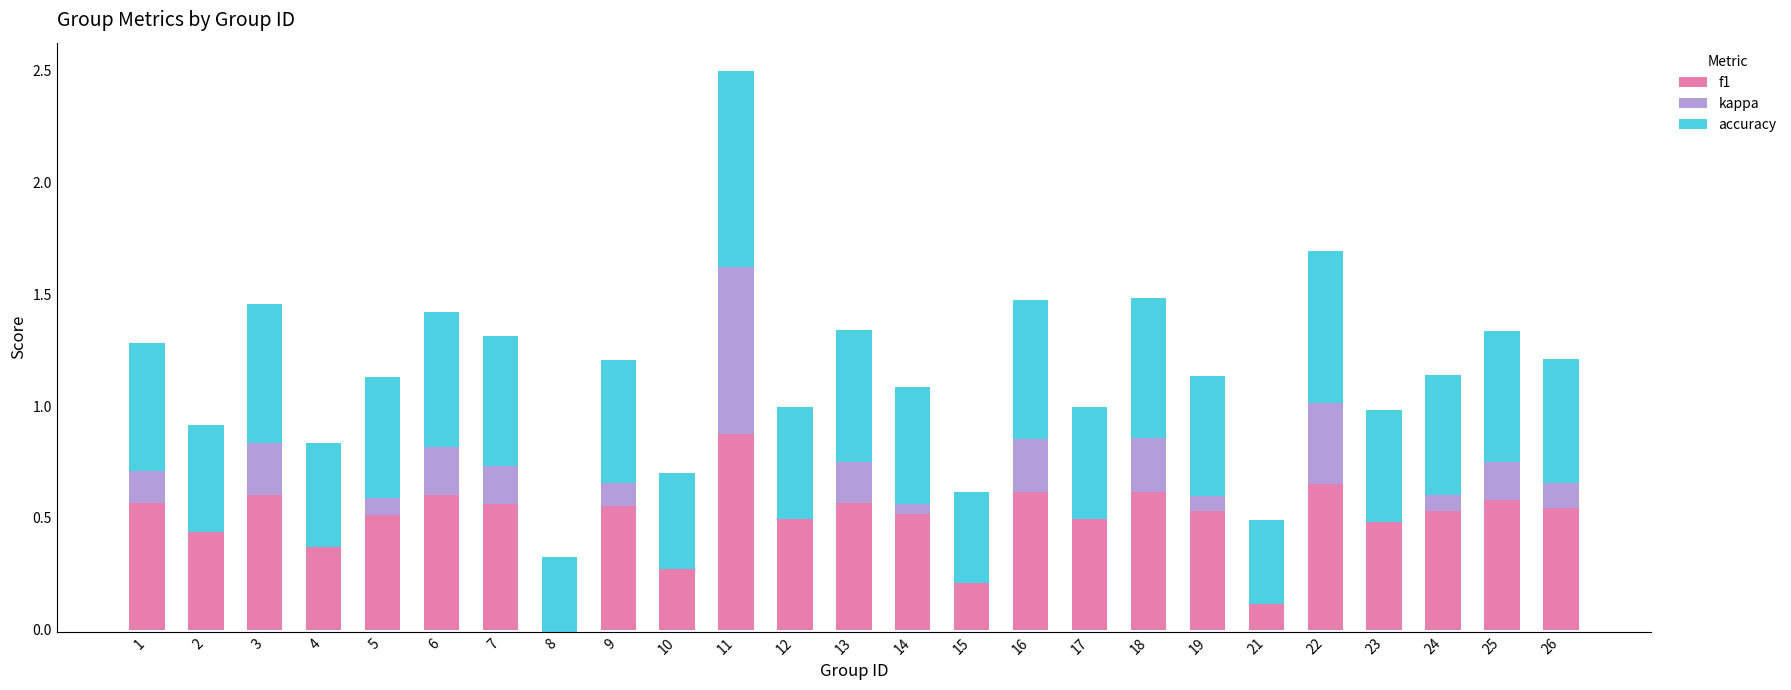

How many bars are there in total?

75